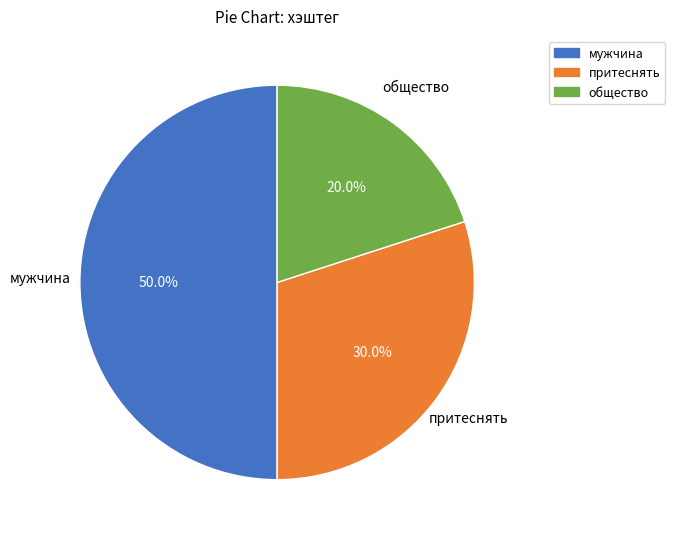

Approximately how many times larger is the value at притеснять compared to общество?

1.5